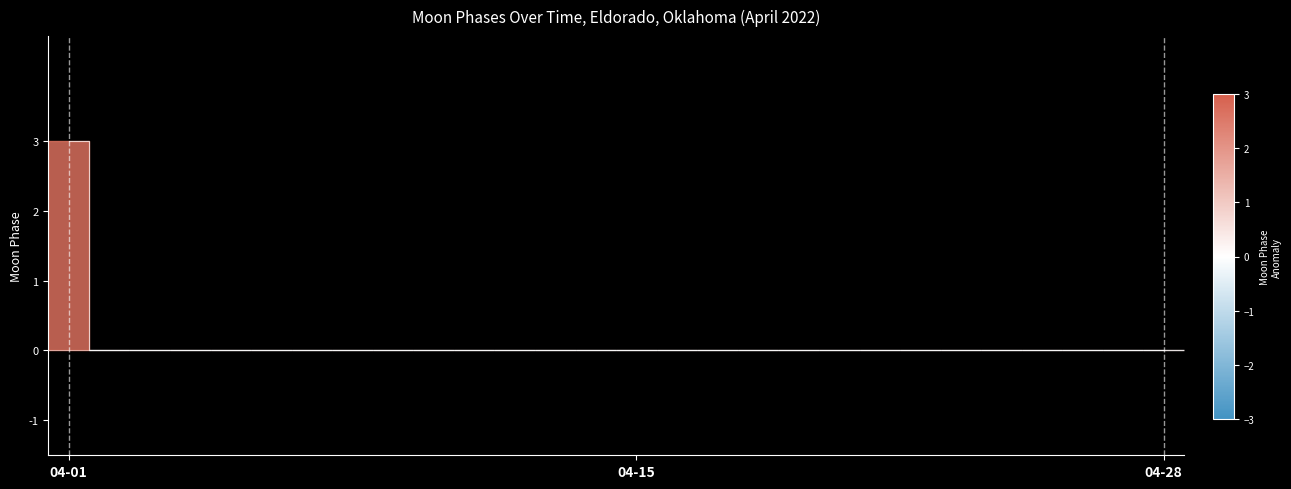

Reading left to right, transcribe all the data shown in this chart.

3	0	0	0	0	0	0	0	0	0	0	0	0	0	0	0	0	0	0	0	0	0	0	0	0	0	0	0